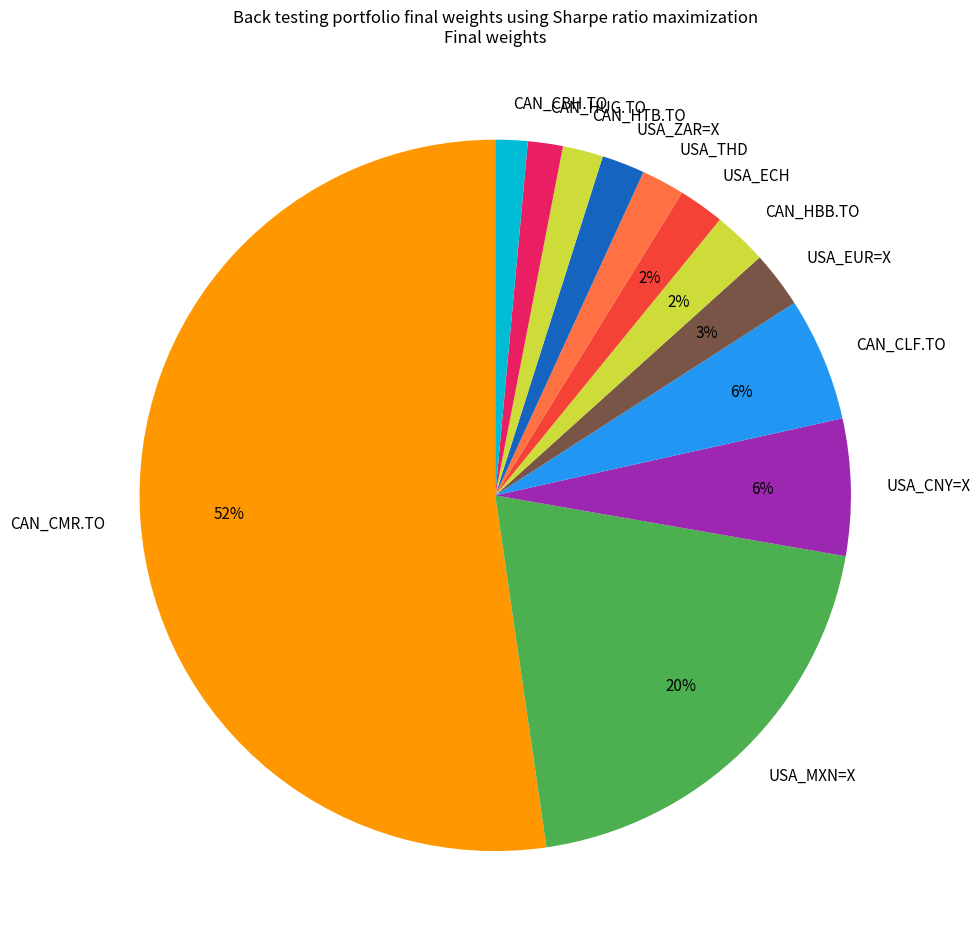

How many slices are in this pie chart?

12